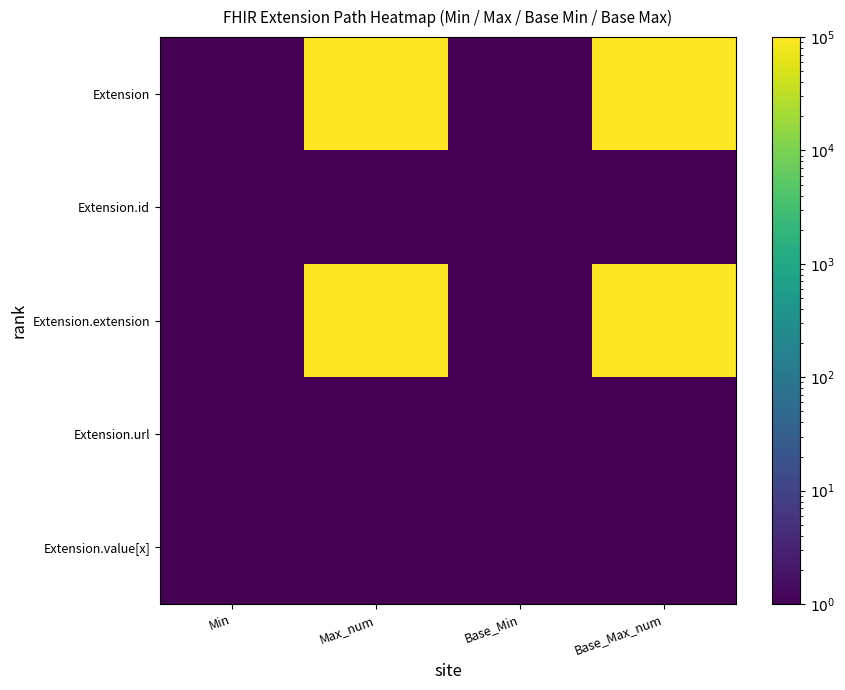

Between Min and Max_num, which series saw the biggest shift?

Extension